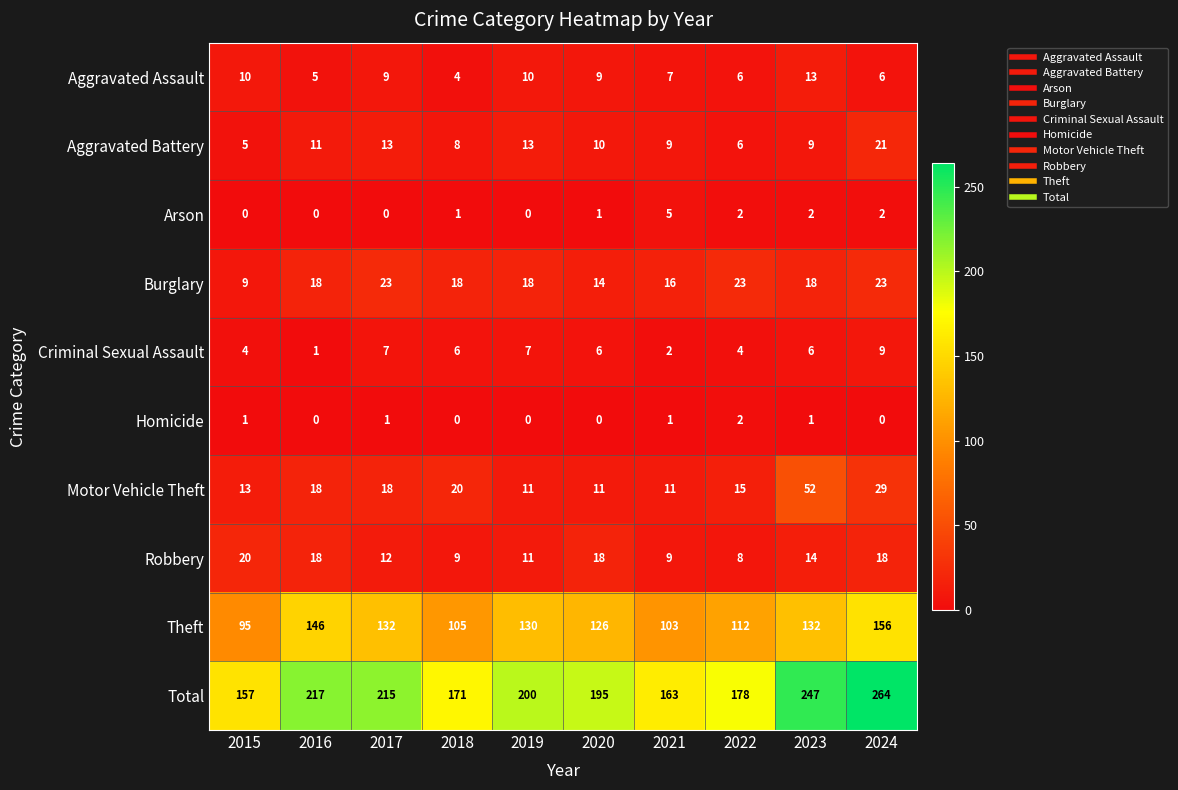

The Motor Vehicle Theft series shows 13 at 2018. True or false?

False